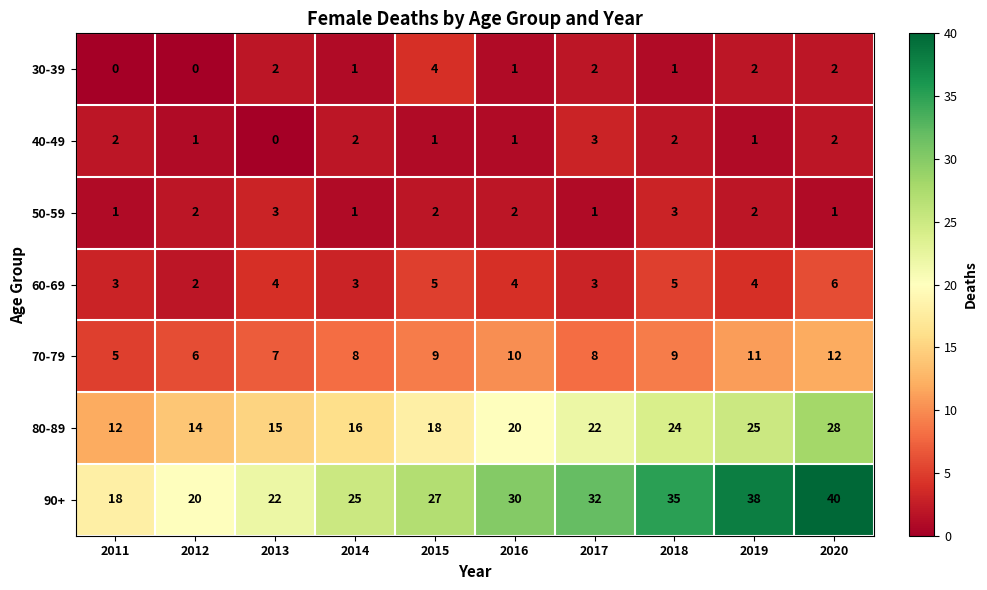

Is the value of 30-39 at 2020 greater than the value of 70-79 at 2015?

No